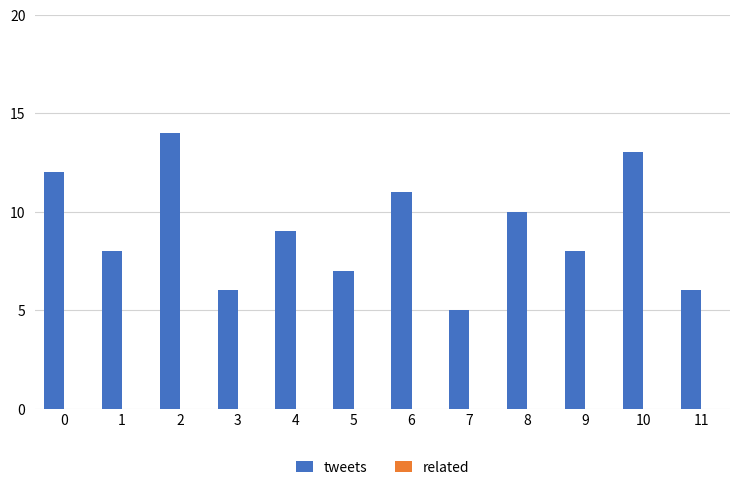

The value at 11 is 11. True or false?

False